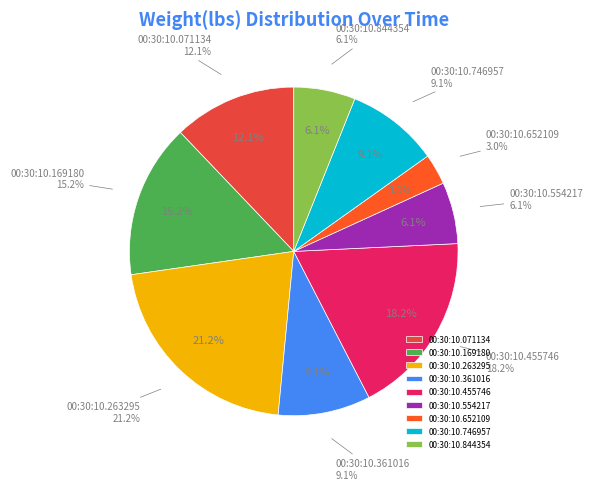

What is the largest slice in the pie chart?

00:30:10.263295